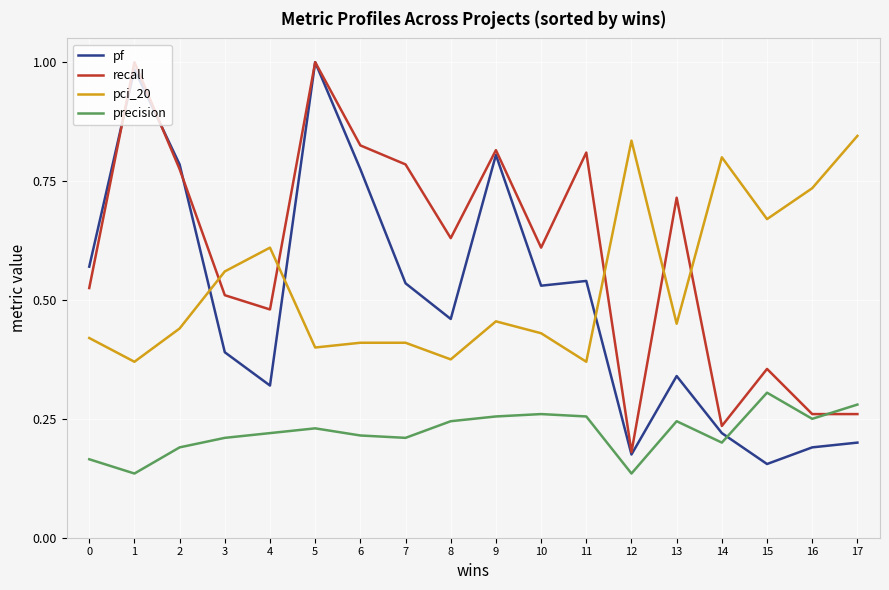

True or false: precision and pci_20 cross at least once.

False